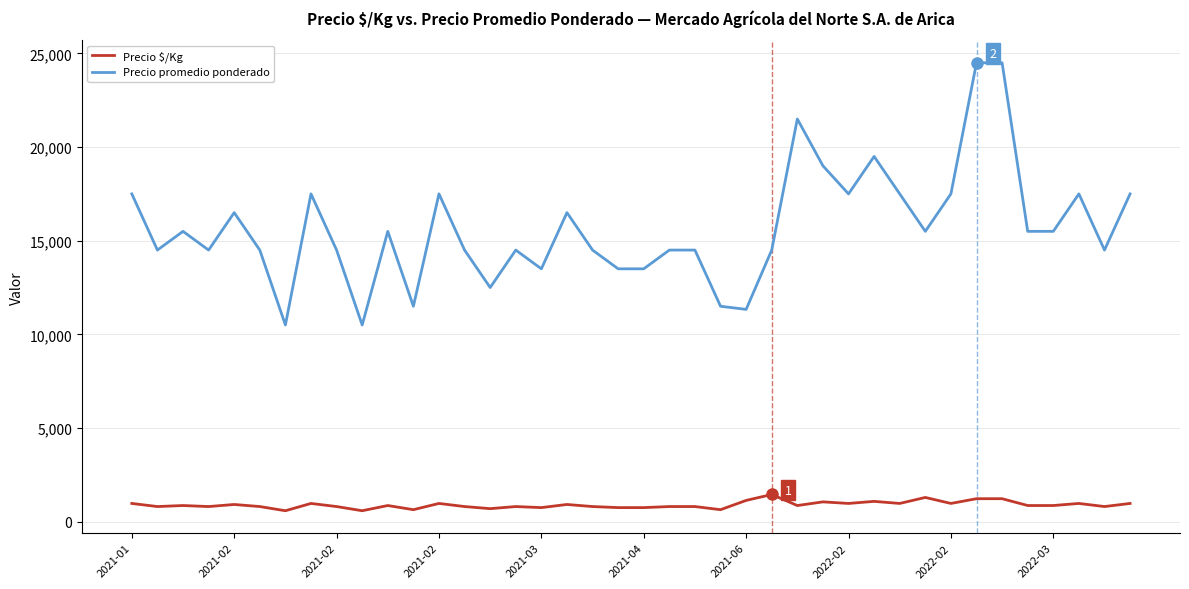

Rank the series by their average value, from lowest to highest.

Precio $/Kg, Precio promedio ponderado